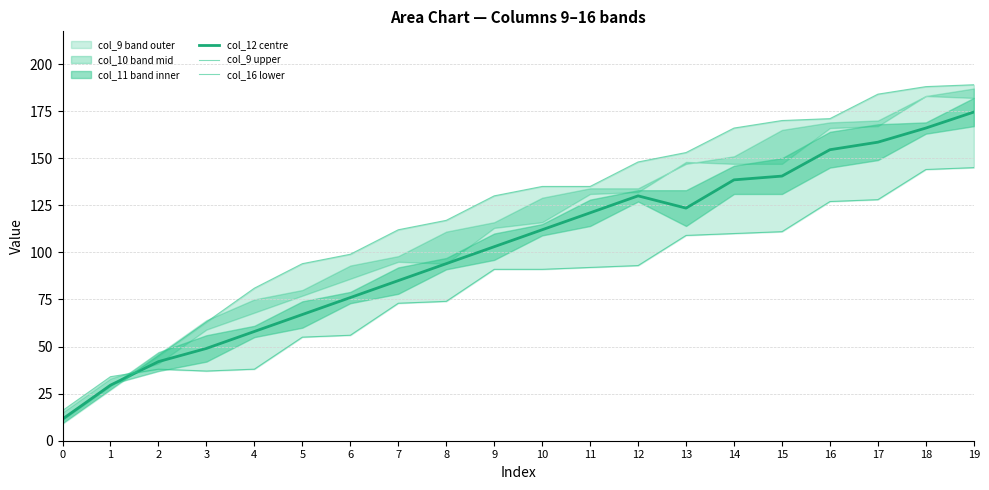

At which label does col_16 lower first exceed 91?

11